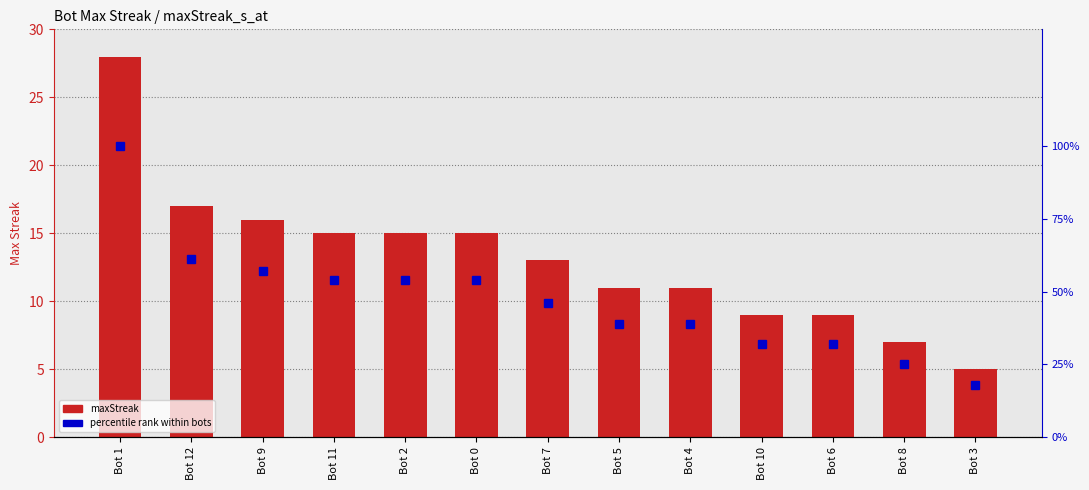

How many values in the percentile rank series exceed 46?

6